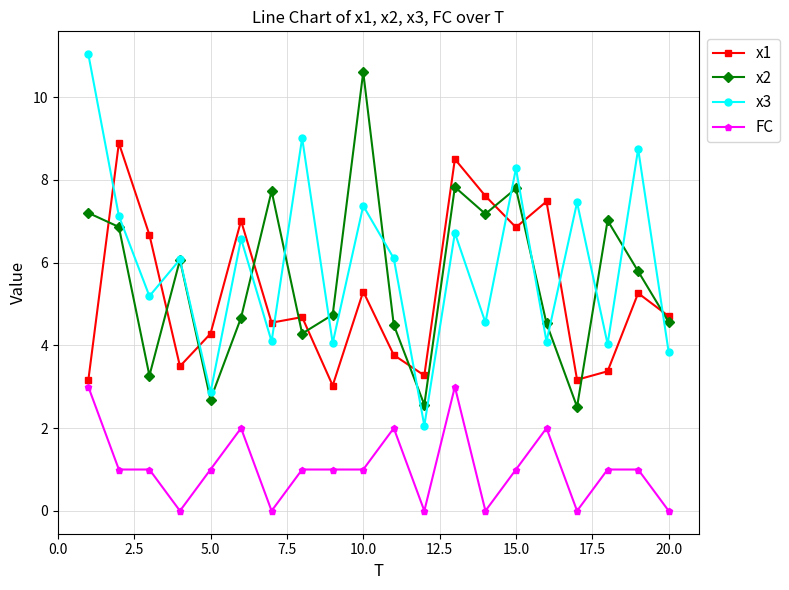

True or false: x1 and FC intersect in this chart.

False